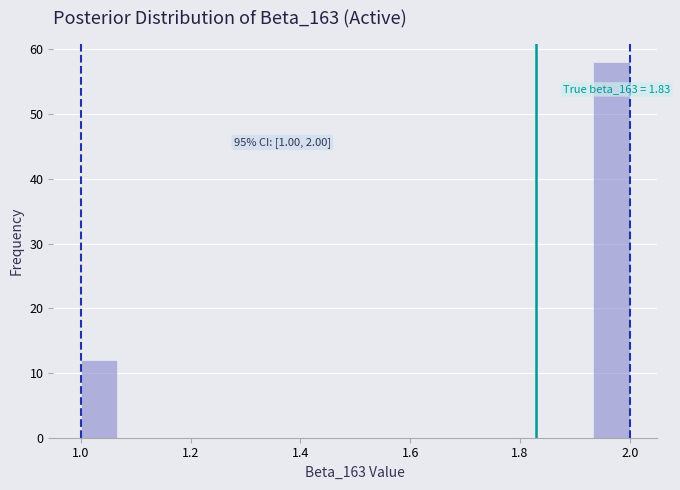

Around what value on the x-axis is the tallest bar? Give the approximate position of its centre, as read against the axis.

1.96